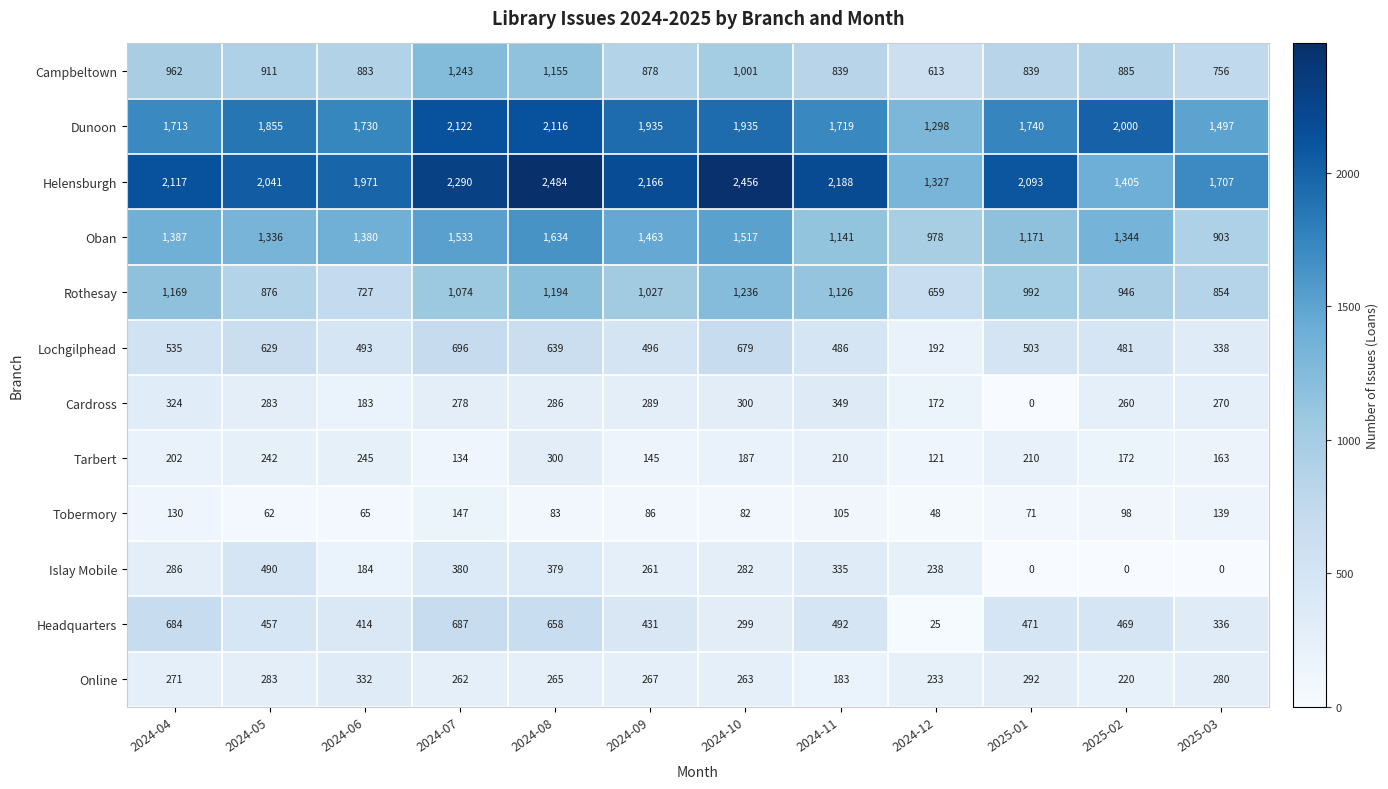

Between 2024-09 and 2025-02, which series saw the biggest shift?

Helensburgh